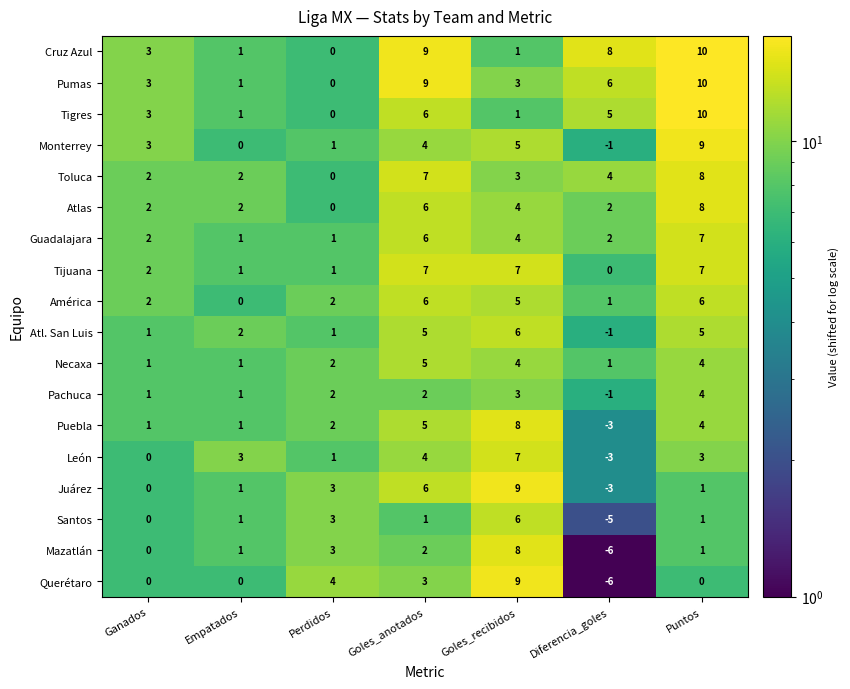

Where is Atlas nearest to the value 4?

Goles_recibidos